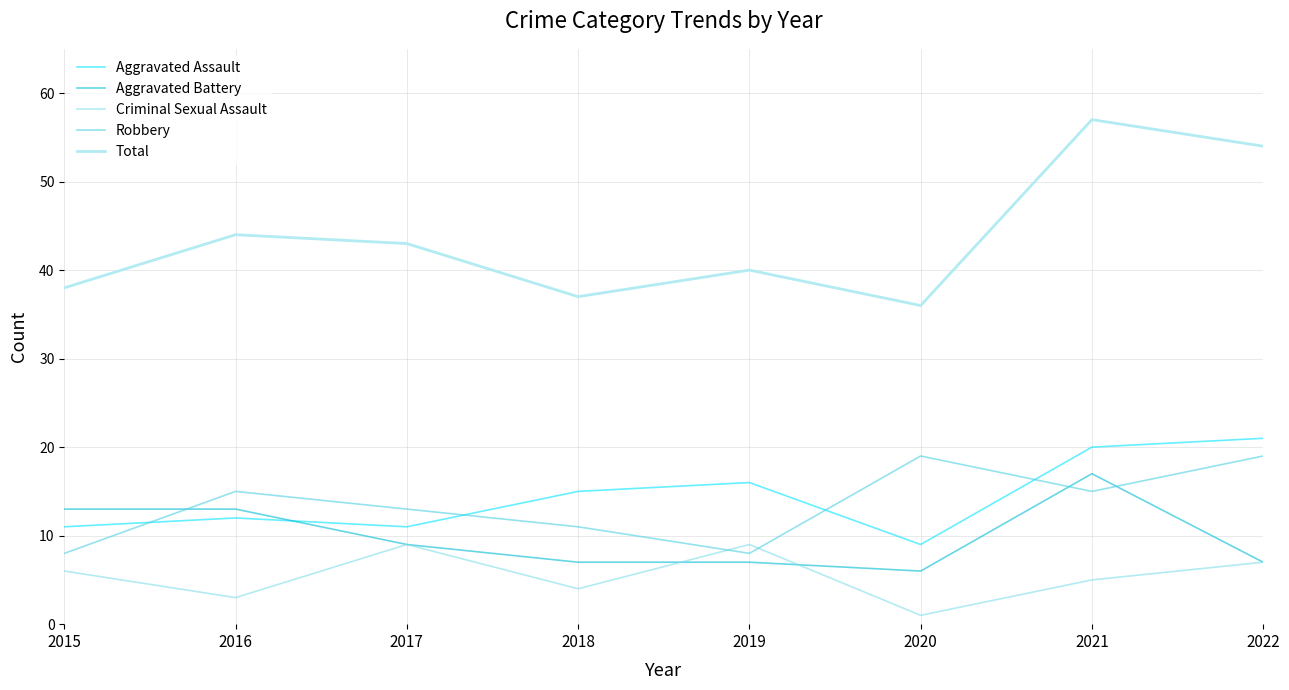

What is the average value of the Aggravated Assault series?

14